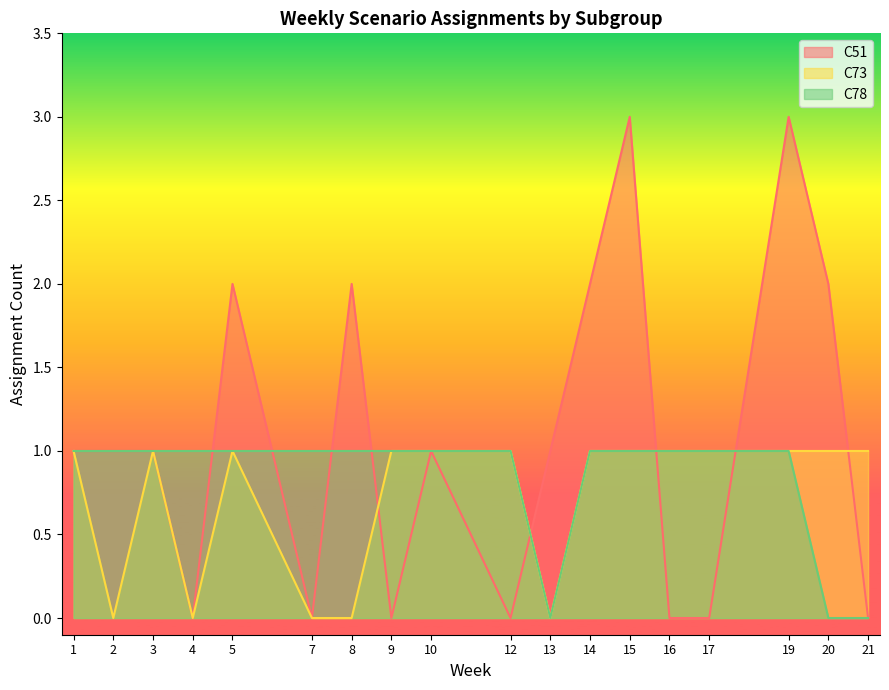

How many C78 values are between 1 and 2?

15